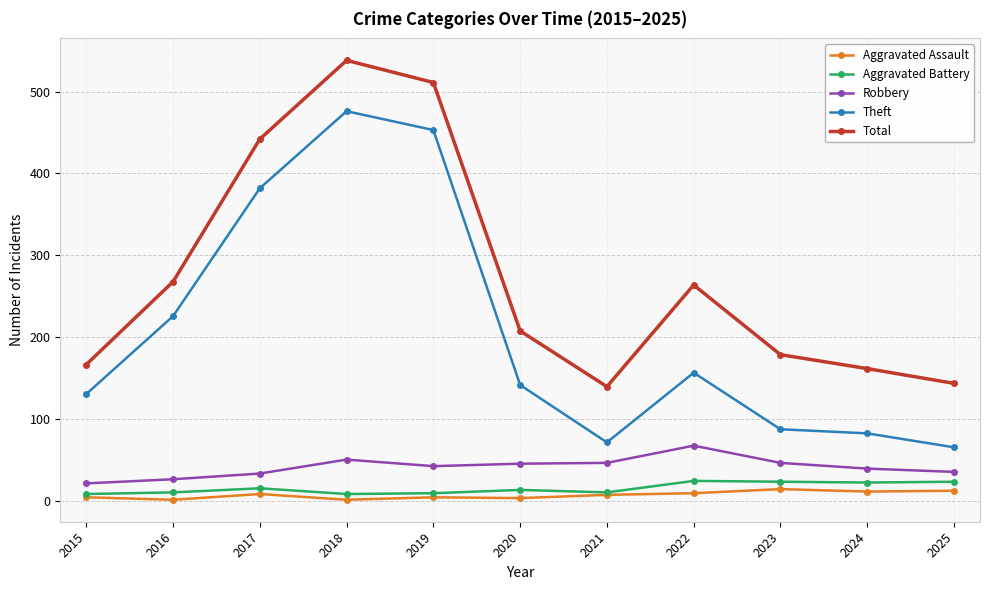

The Total series shows 240 at 2021. True or false?

False